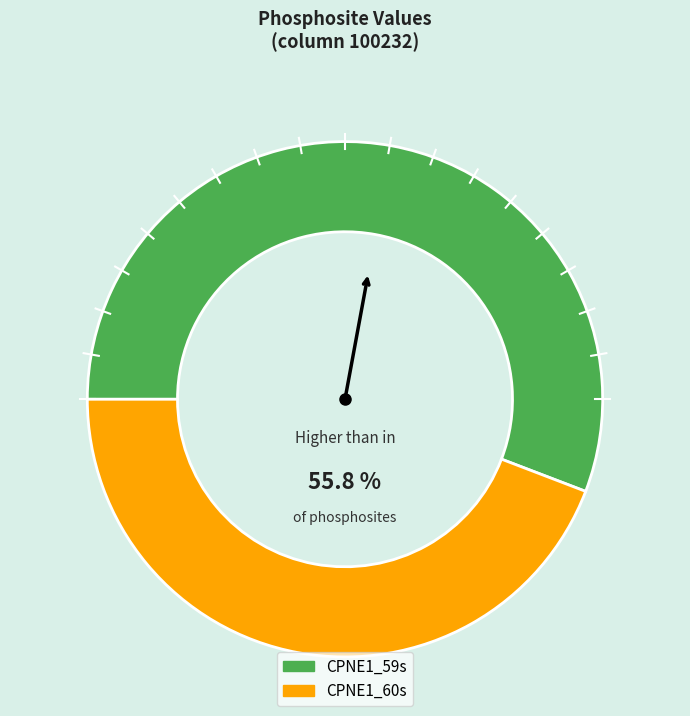

What is the change in value from CPNE1_59s to CPNE1_60s?

-0.1